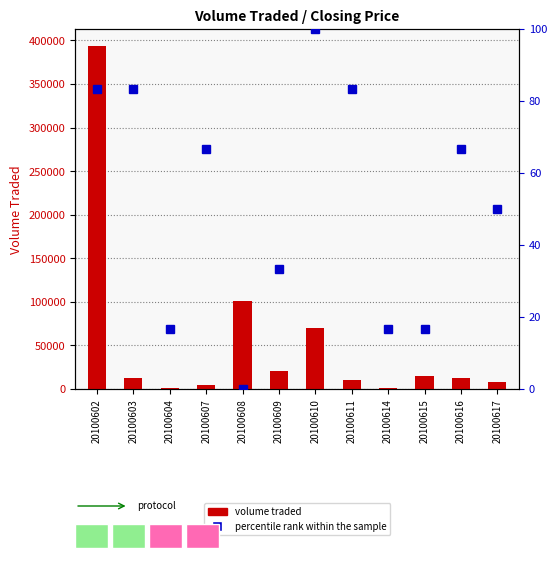

Reading left to right, transcribe all the data shown in this chart.

83.3	83.3	16.7	66.7	0.0	33.3	100.0	83.3	16.7	16.7	66.7	50.0